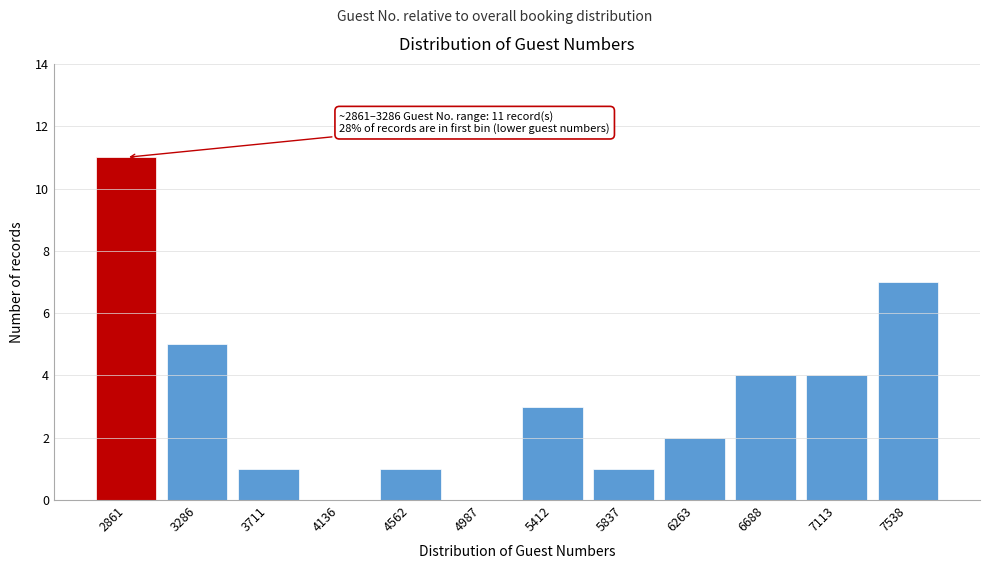

Reading left to right, what are all the values shown in this chart?

2861=11	3286=5	3711=1	4136=0	4562=1	4987=0	5412=3	5837=1	6263=2	6688=4	7113=4	7538=7